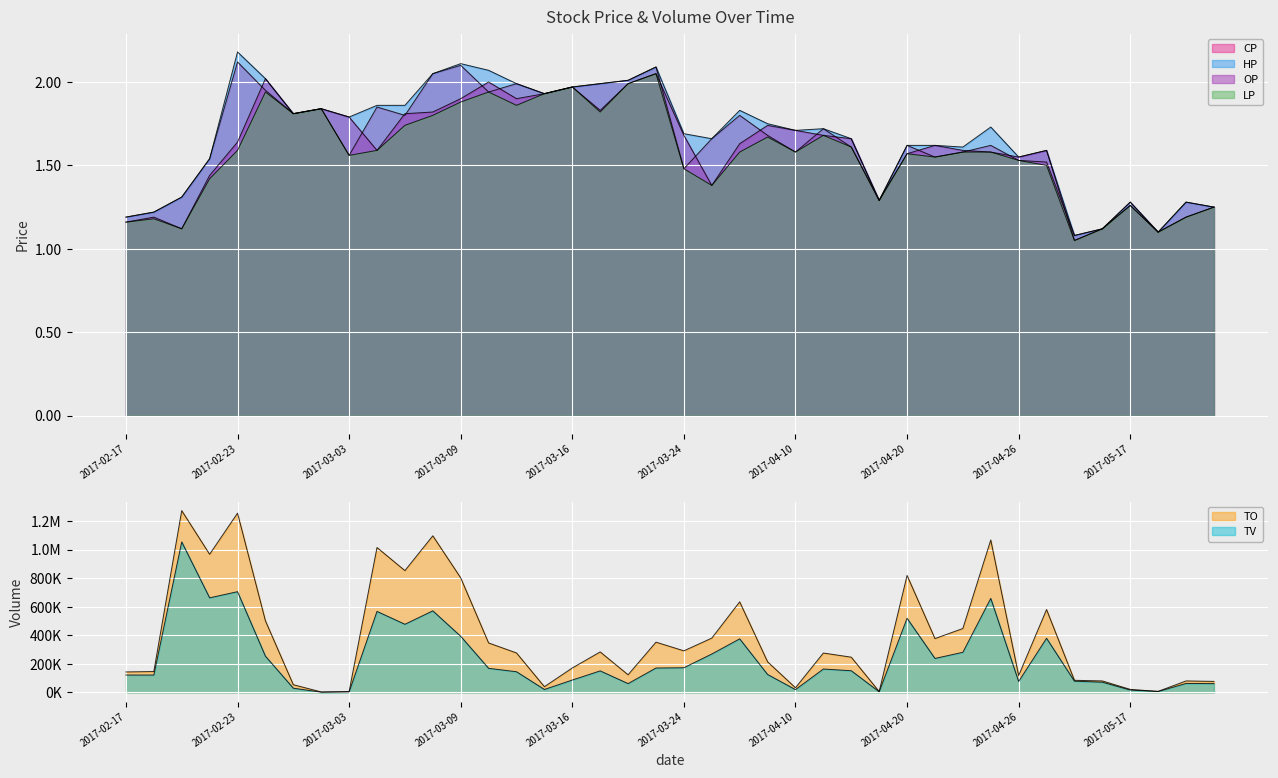

How many interior local valleys does the HP series have?

10